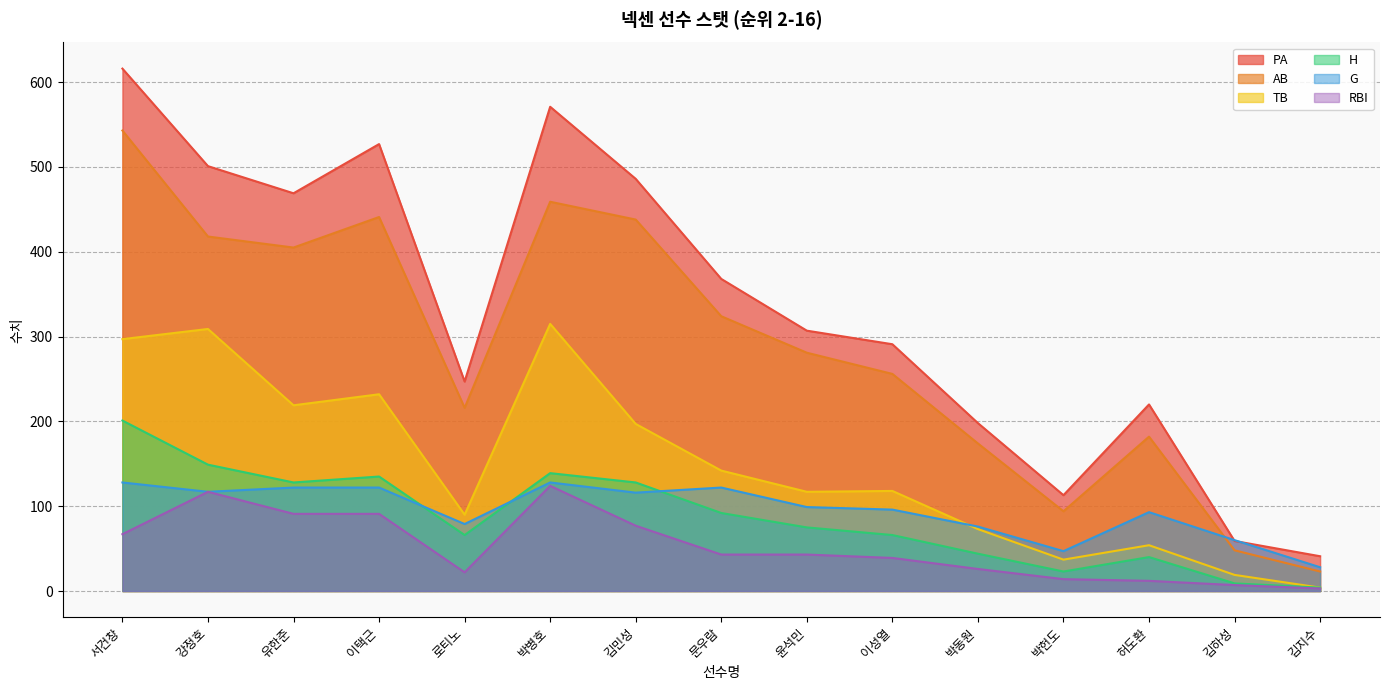

Reading left to right, extract all data points from this chart.

PA: 616	501	469	527	247	571	486	368	307	291	198	113	220	59	41
AB: 543	418	405	441	216	459	438	324	281	256	174	94	182	48	23
TB: 297	309	219	232	90	315	197	142	117	118	73	37	54	19	4
H: 201	149	128	135	66	139	128	92	75	66	44	23	40	9	4
G: 128	117	122	122	79	128	116	122	99	96	76	47	93	60	28
RBI: 67	117	91	91	22	124	77	43	43	39	26	14	12	7	3